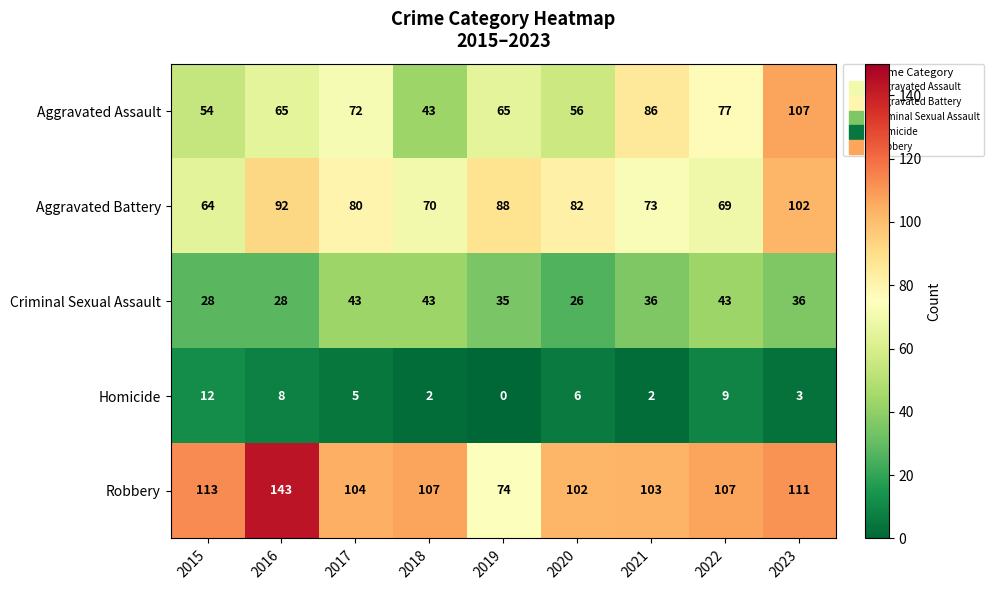

Which category has the lowest value in the Aggravated Assault series?

2018